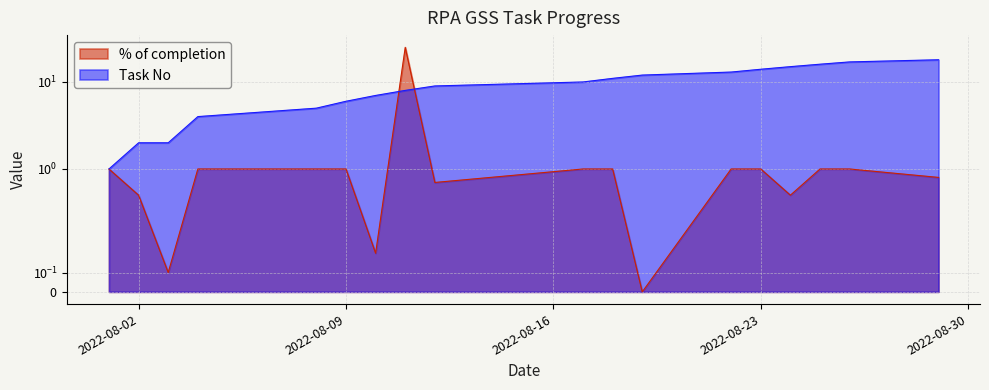

What value does the % of completion series have at 2022-08-09?

1.0